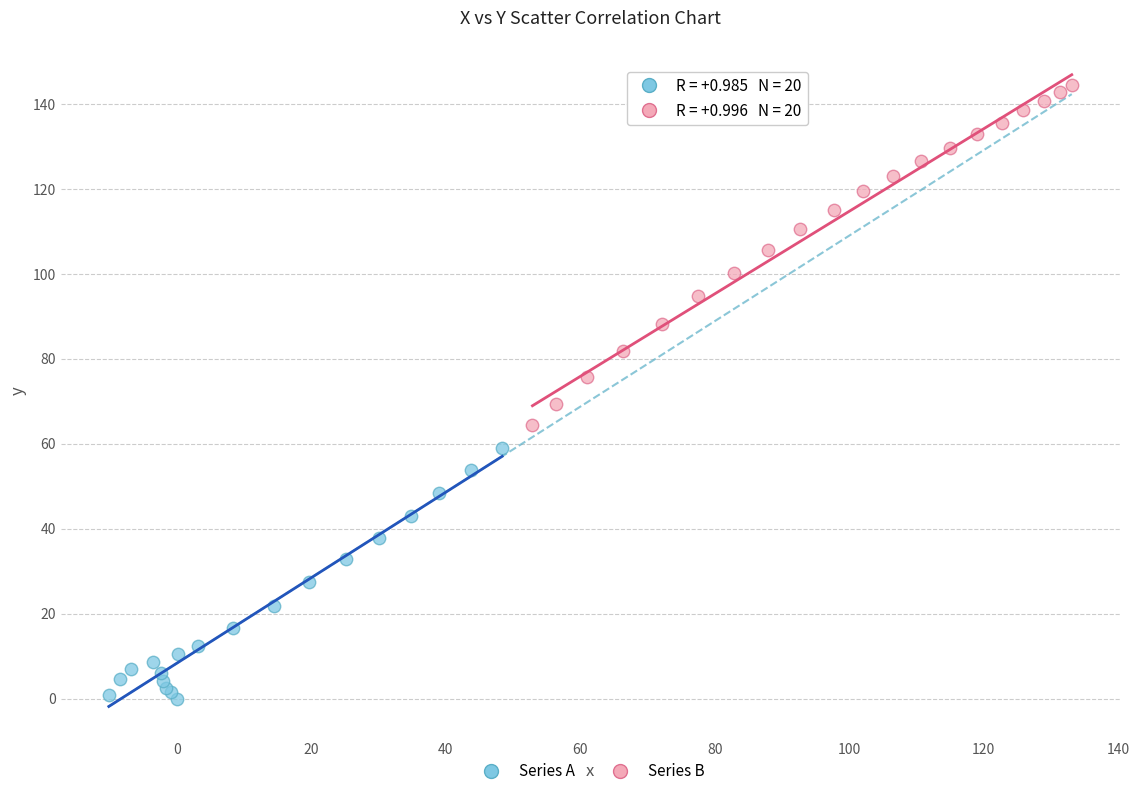

Which series has the largest Y range (max minus min)?

Series B